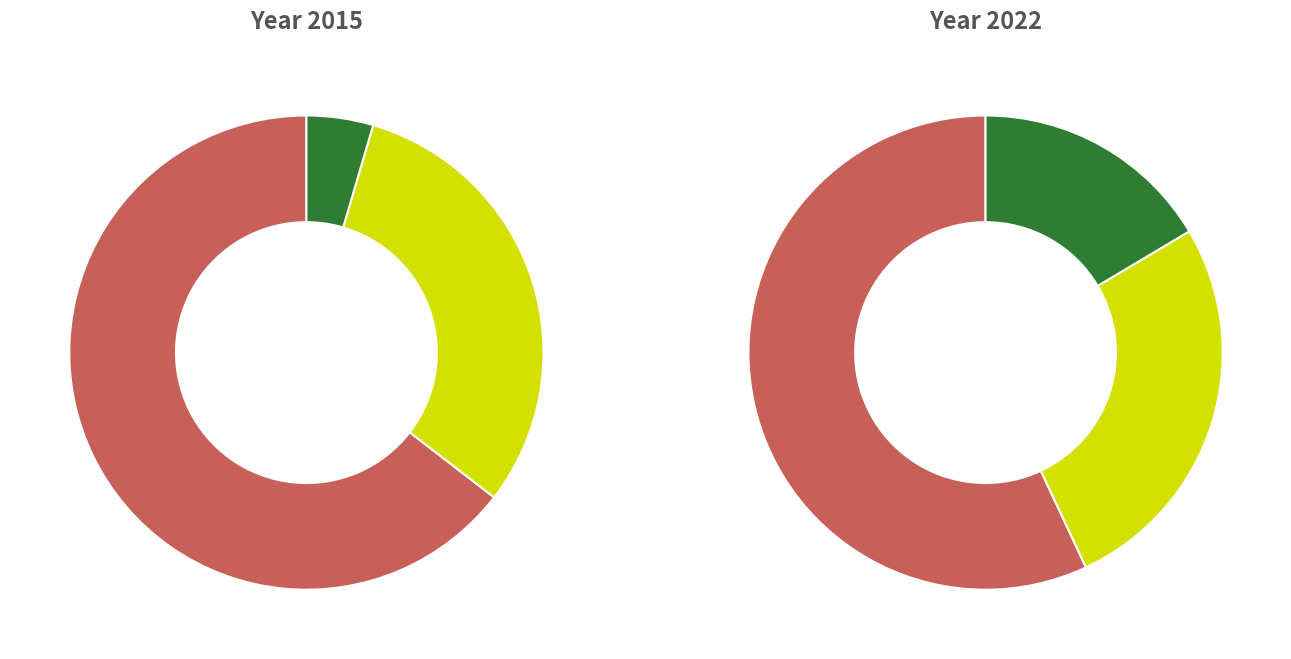

Rank the series at 3 from highest to lowest value.

values_2015, values_2022